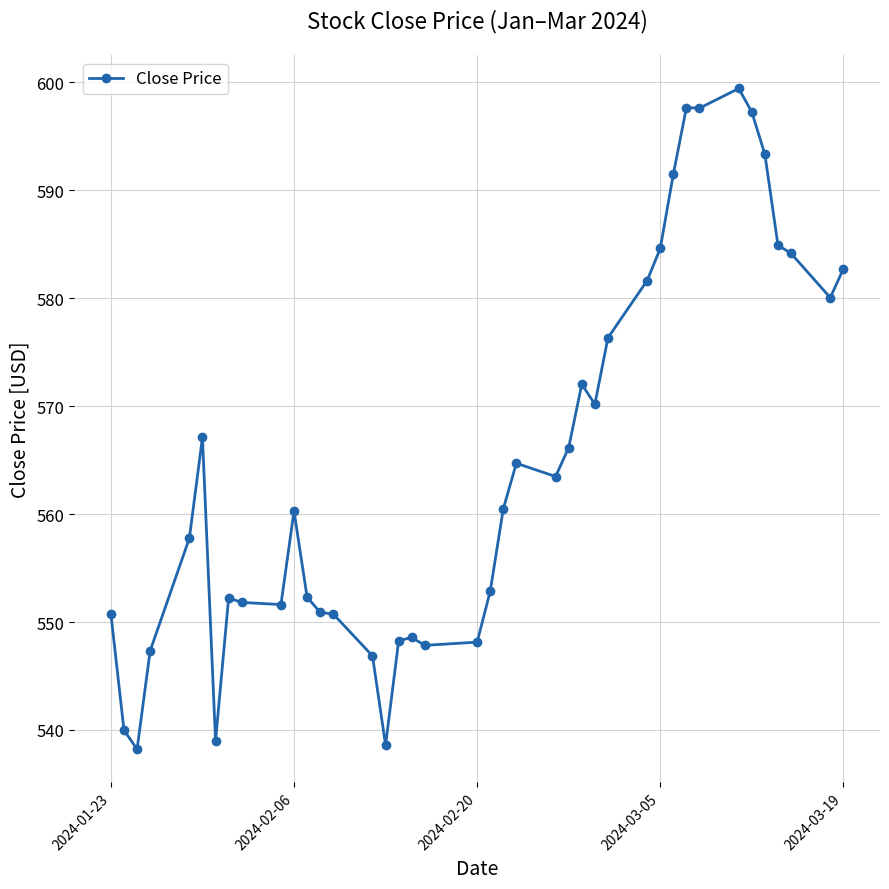

What is the value of the 3rd point from the left?

538.2